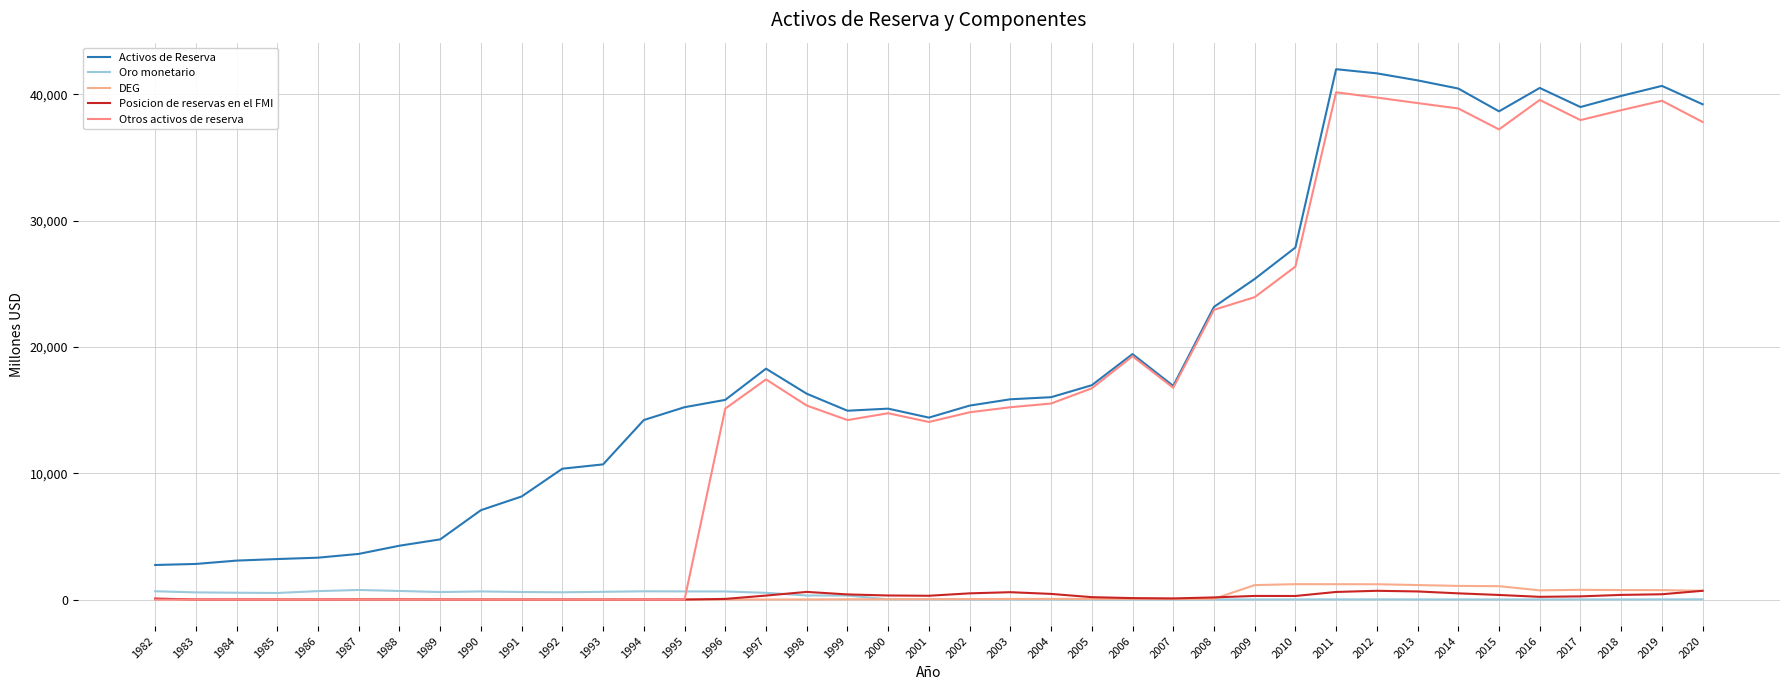

True or false: Posicion de reservas en el FMI has a value of 321 at 2000.

True